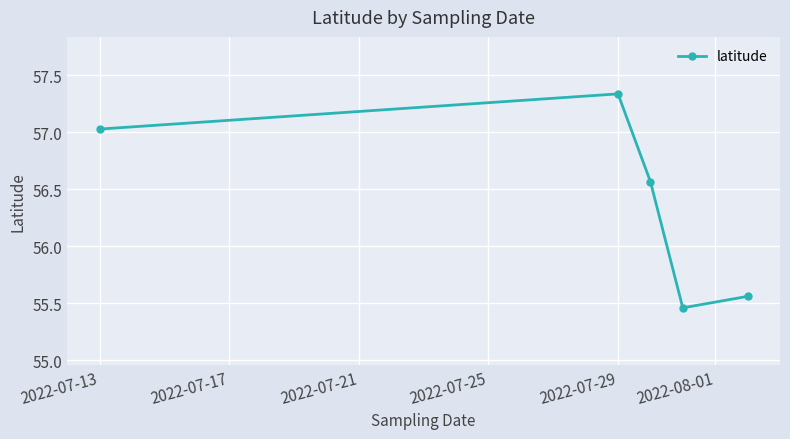

How many interior local peaks (higher than both neighbors) does the data have?

1